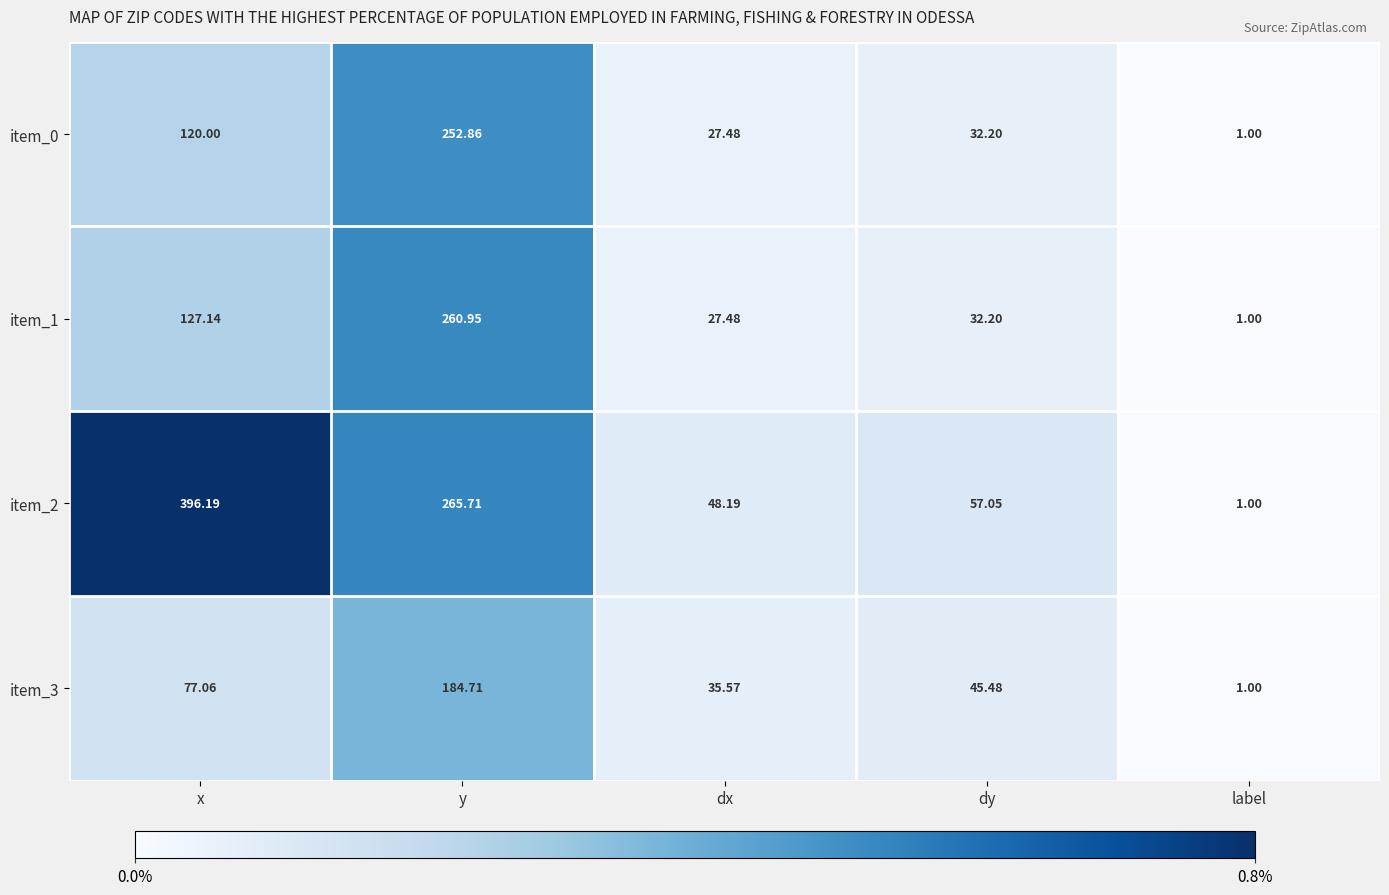

At which category does the chart reach its peak across all series?

x